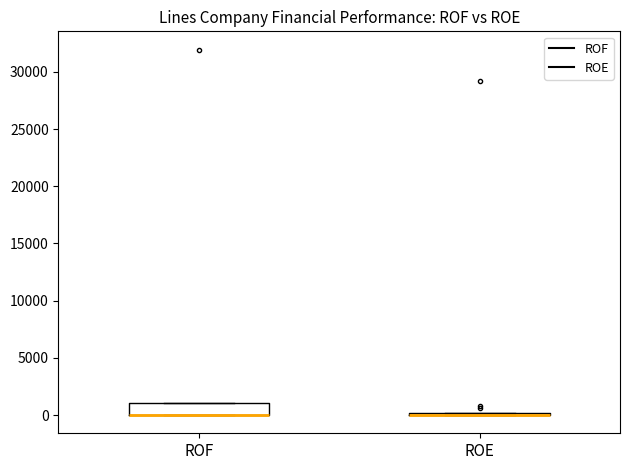

Reading left to right, transcribe this box plot: for each box, give where its median line is, the range the box spans, and where its two whiskers end, as read against the y-axis. The values are not printed on the chart, so give them approximately, as read against the axis.

ROF: median 0 (drawn on the box's lower edge), box 0 to 1000, whiskers 0 to 1000
ROE: box collapsed to a line at 0, whiskers 0 to 0